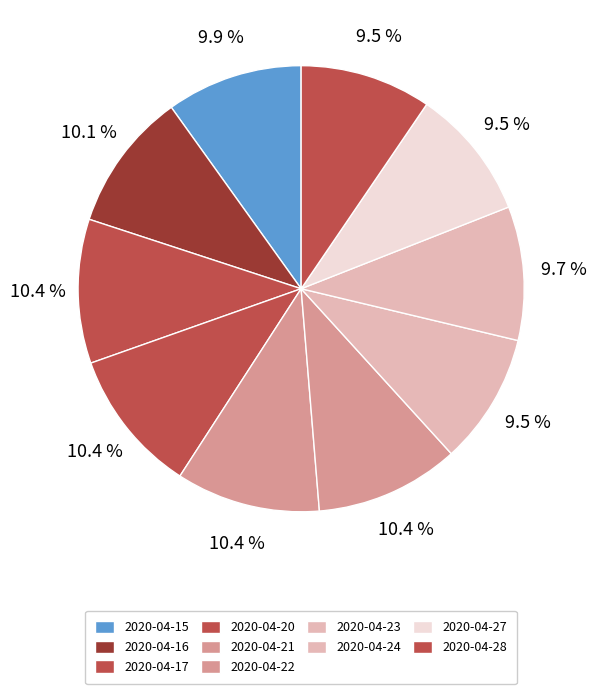

How many segments does this pie chart have?

10